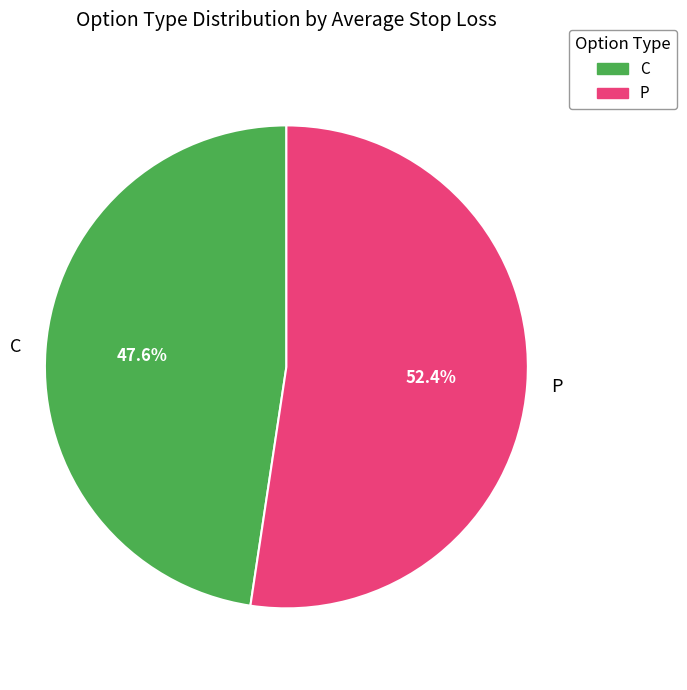

Which slice is the largest?

P